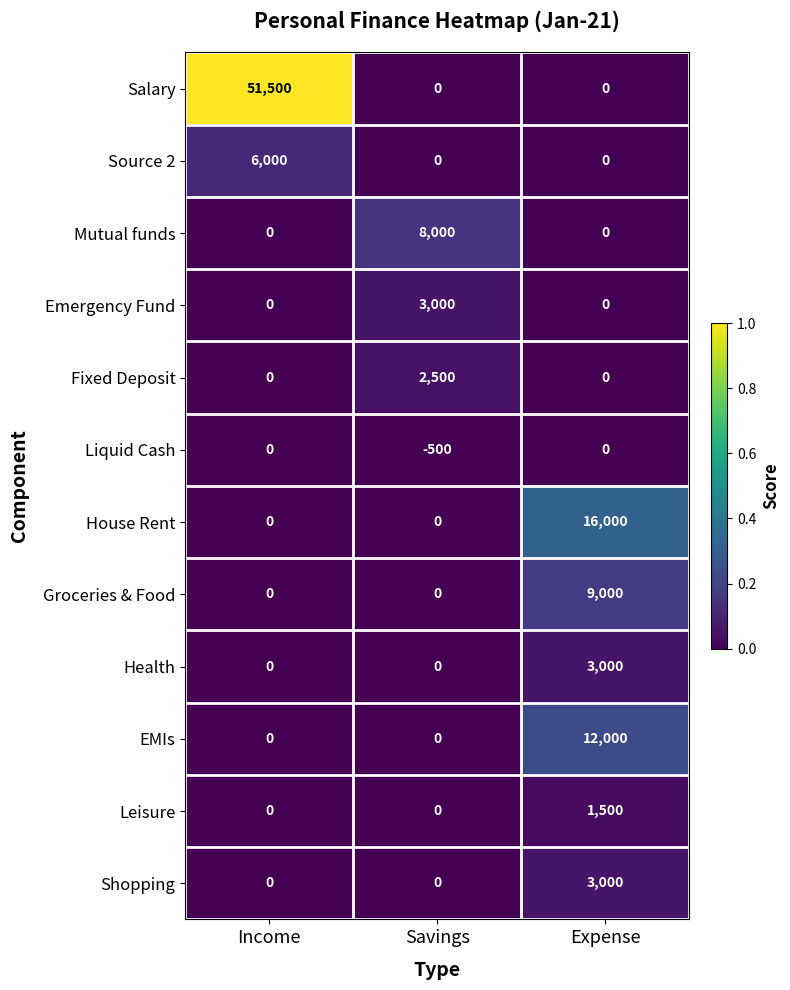

At how many categories does at least one series exceed 0?

3